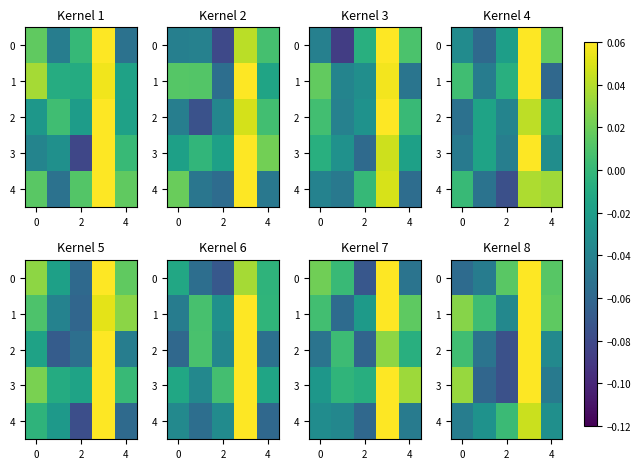

How many negative values does the 4 series have?

3